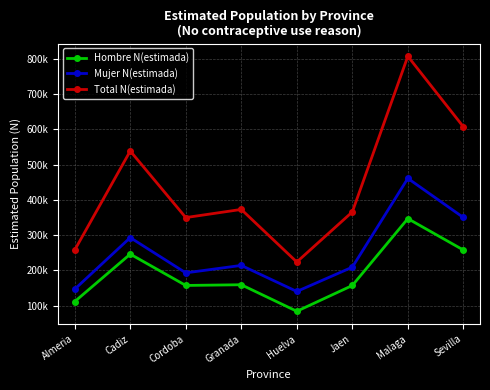

What position from the right is Huelva?

4